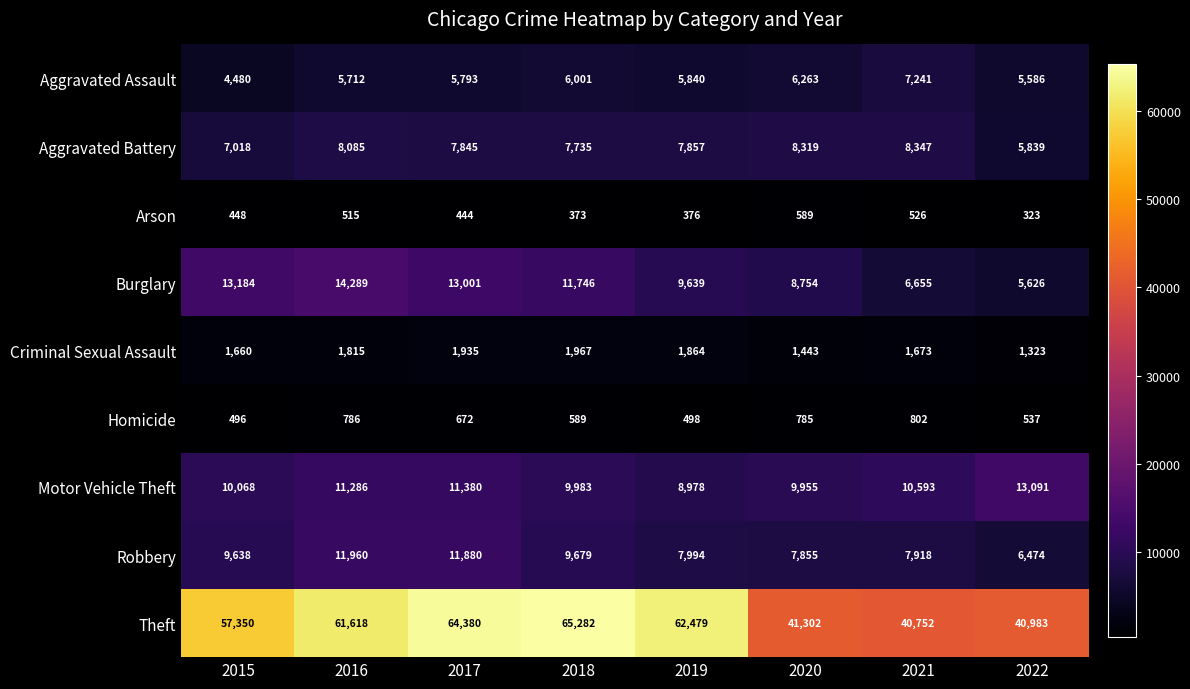

At how many categories does at least one series exceed 52446?

5